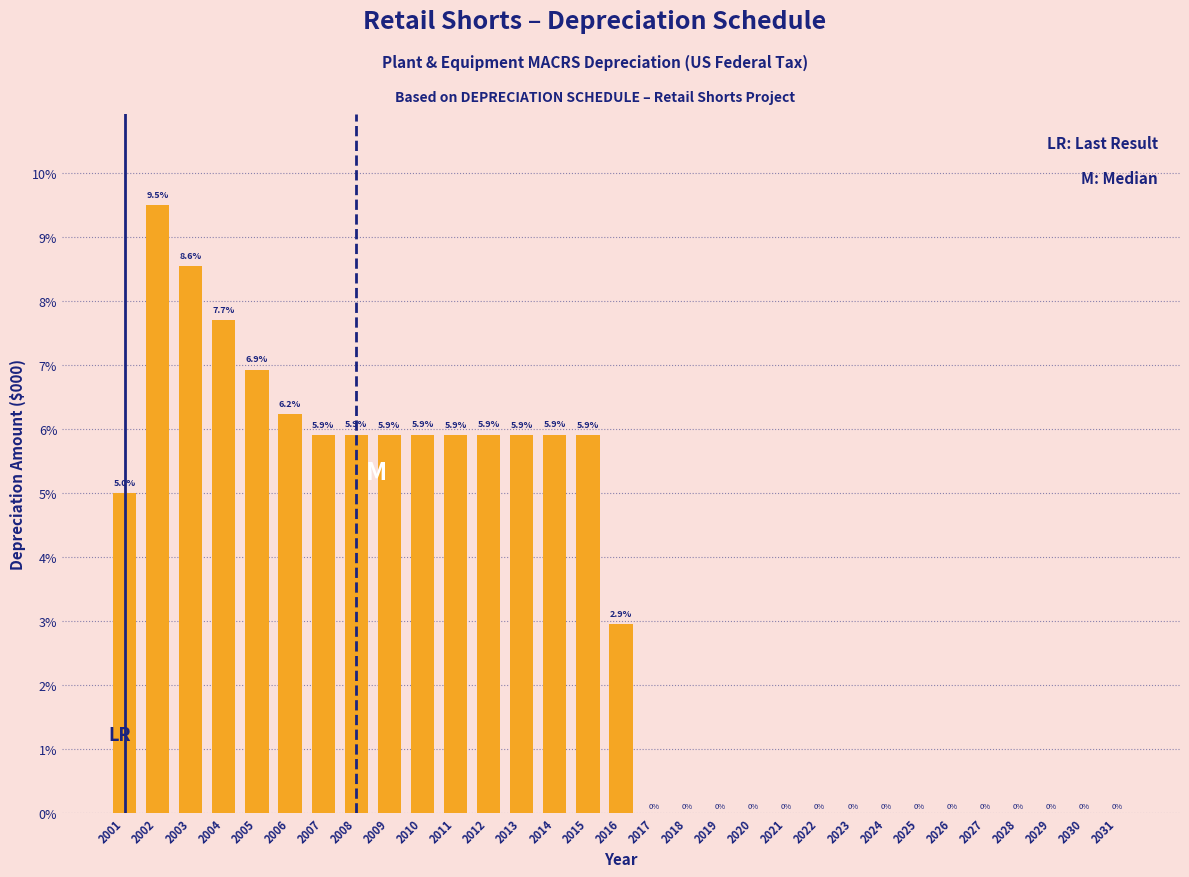

What is the approximate value at 2014?

5.9